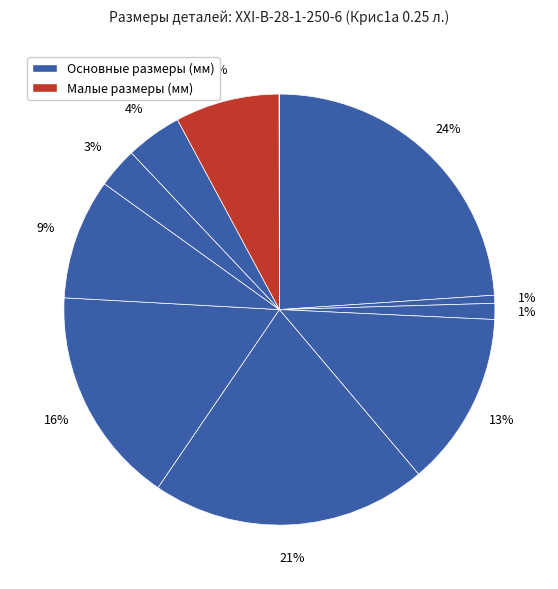

Is there a majority slice in this chart?

No